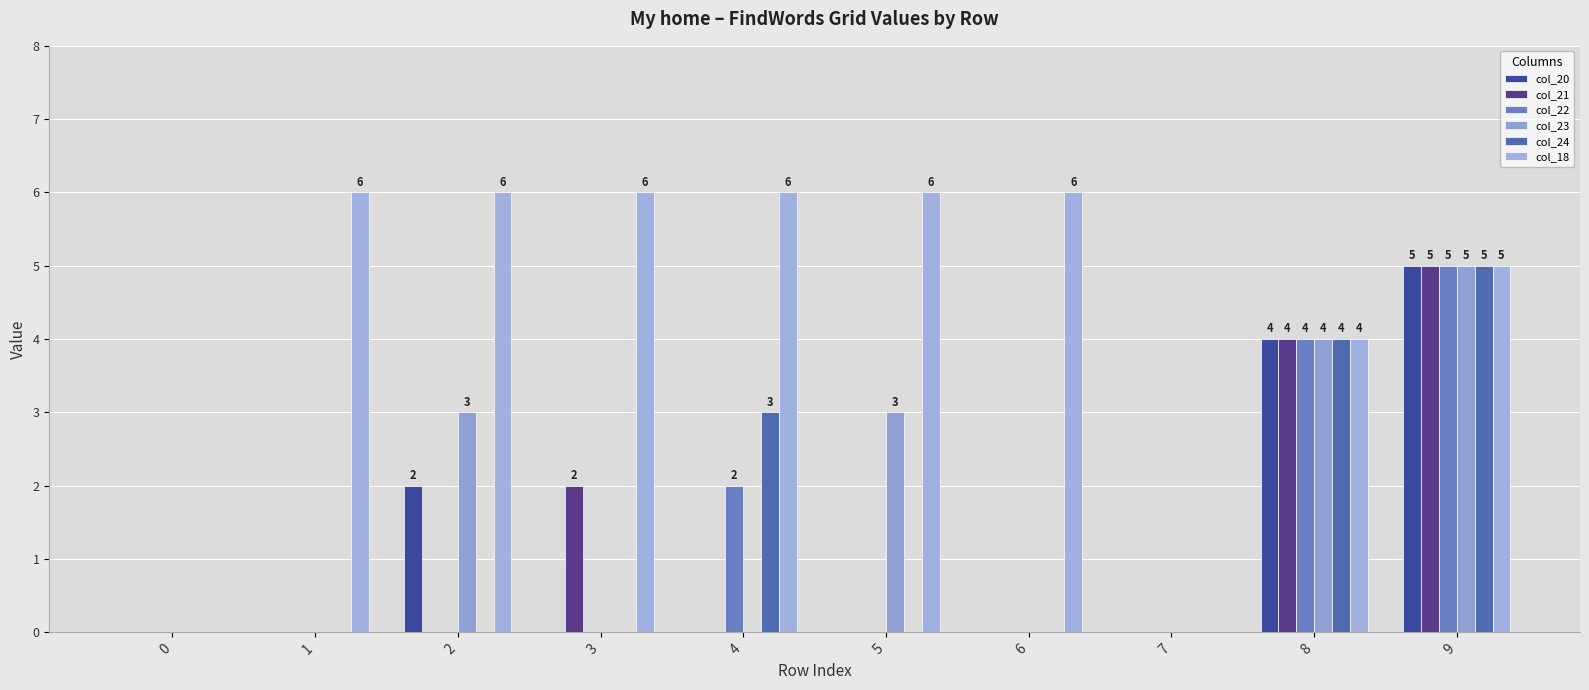

The col_24 series shows 0 at 2. True or false?

True